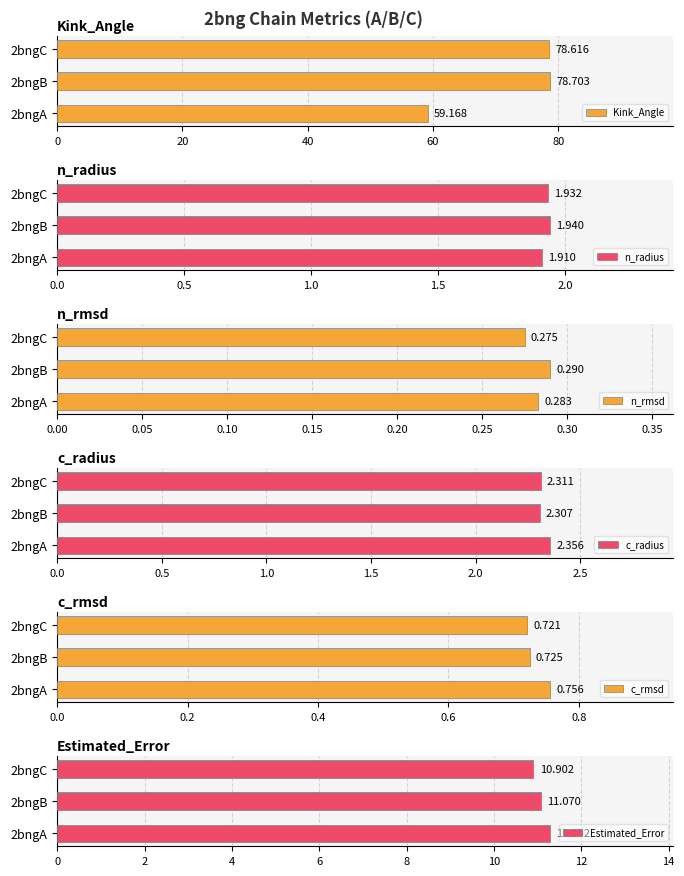

What are all the series names shown in the legend?

Kink_Angle, n_radius, n_rmsd, c_radius, c_rmsd, Estimated_Error